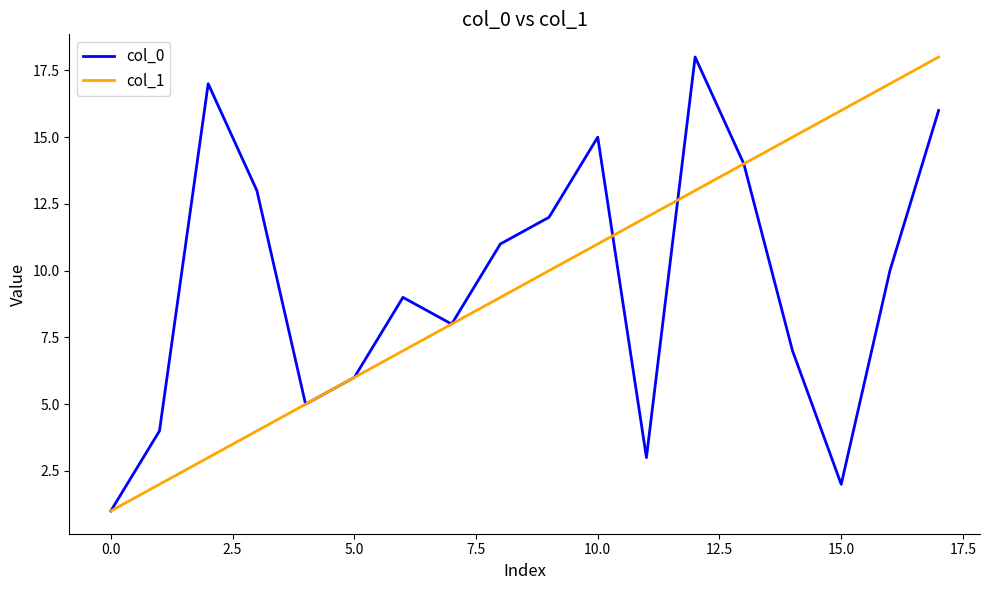

What is the maximum value shown in the chart?

18